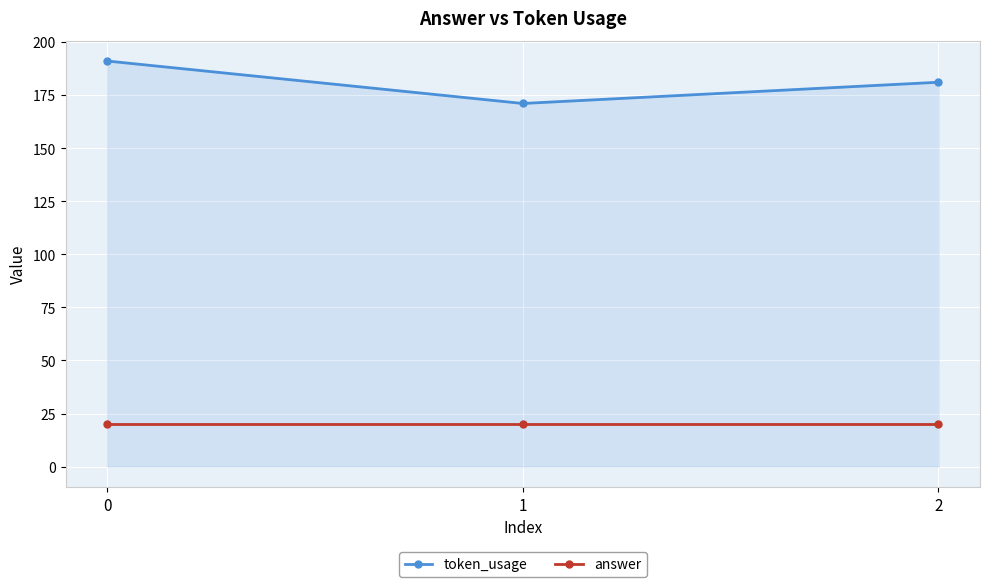

What is the approximate value of answer at 1?

20